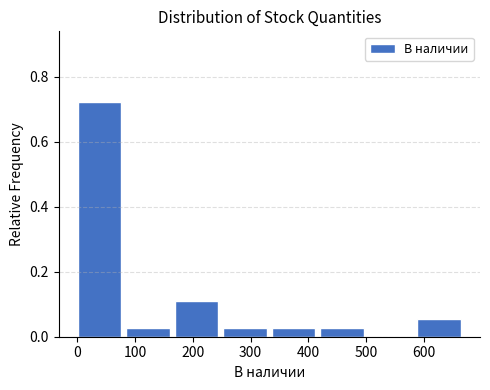

Reading left to right, transcribe this chart: for each bar, give the range it covers on the x-axis and its height. Neither the bar edges nor the heights are printed on the chart, so give them approximately, as read against the axes.

0 to 80: 0.72
80 to 170: 0.02
170 to 250: 0.12
250 to 340: 0.02
340 to 420: 0.02
420 to 500: 0.02
500 to 590: 0
590 to 670: 0.06